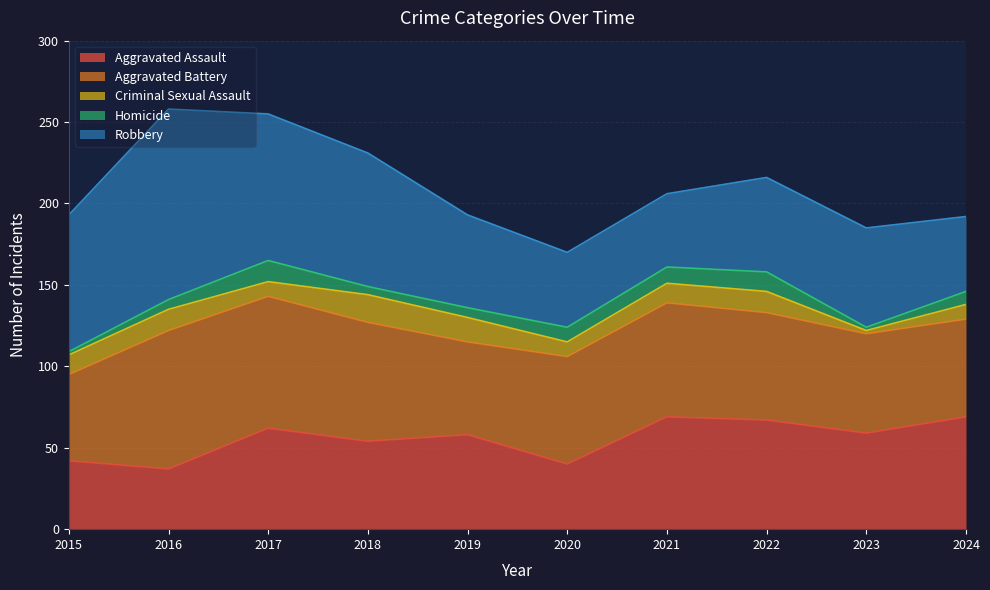

At which label does Homicide first exceed 8?

2017